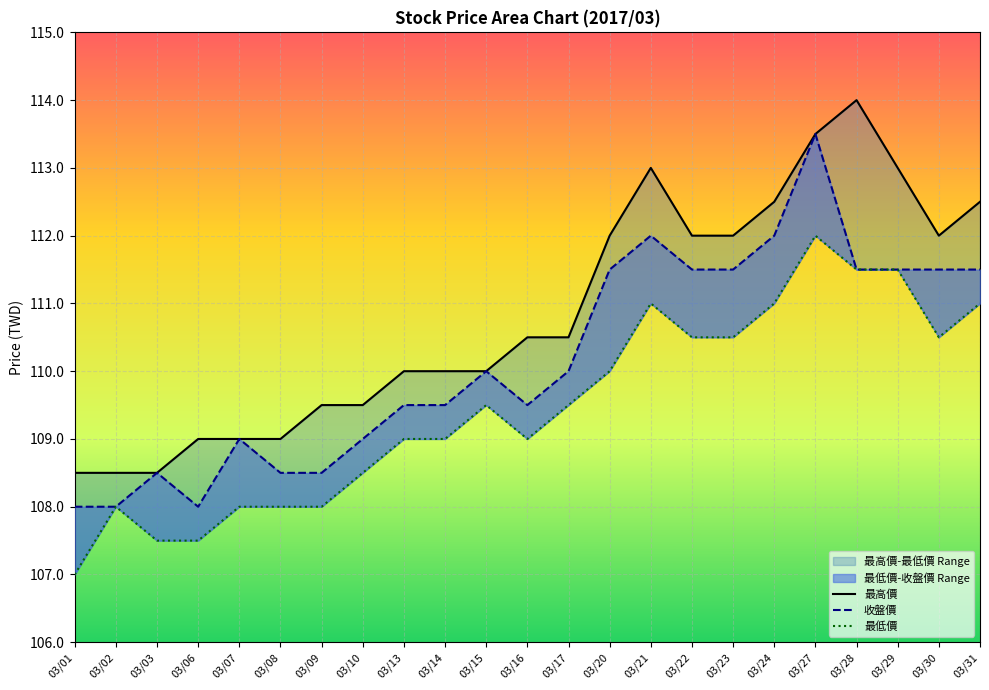

Where does the 最高價 series first go above 110?

03/16